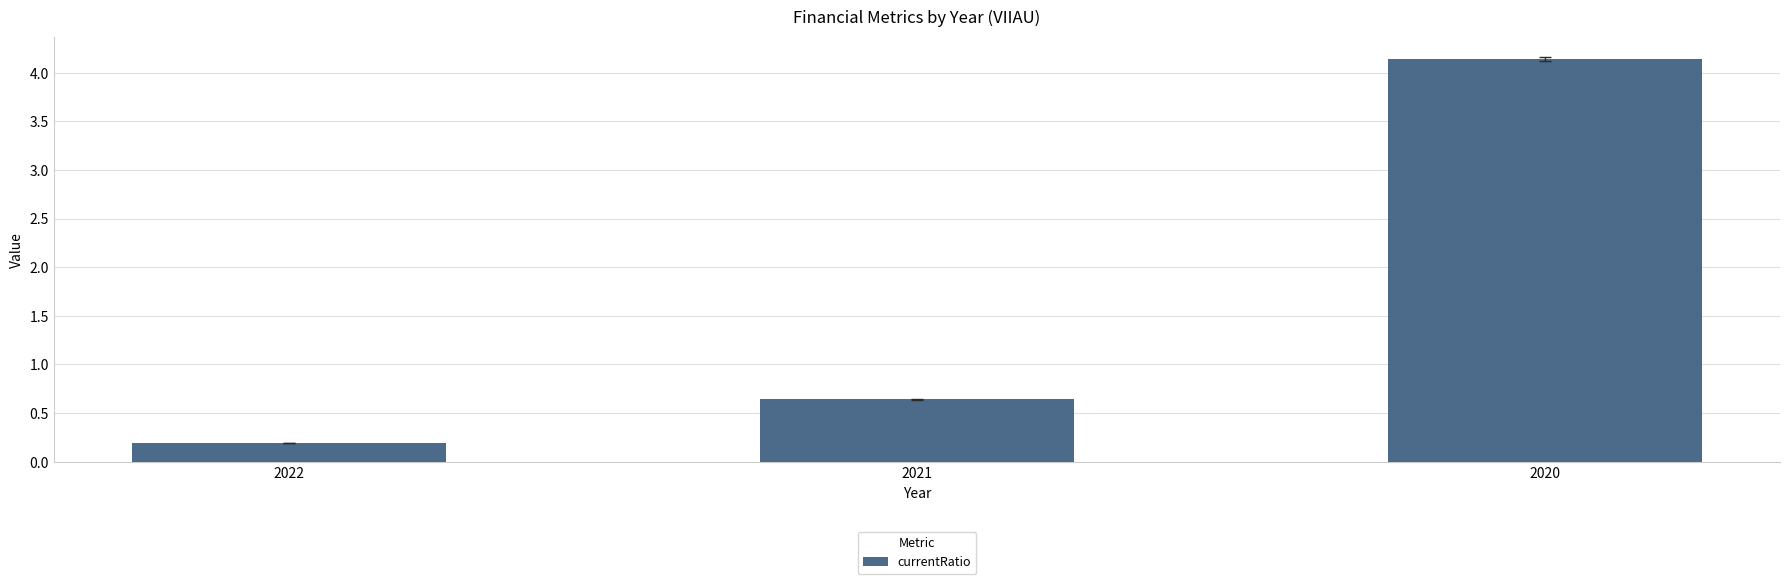

What is the value of the 3rd bar from the left?

4.1